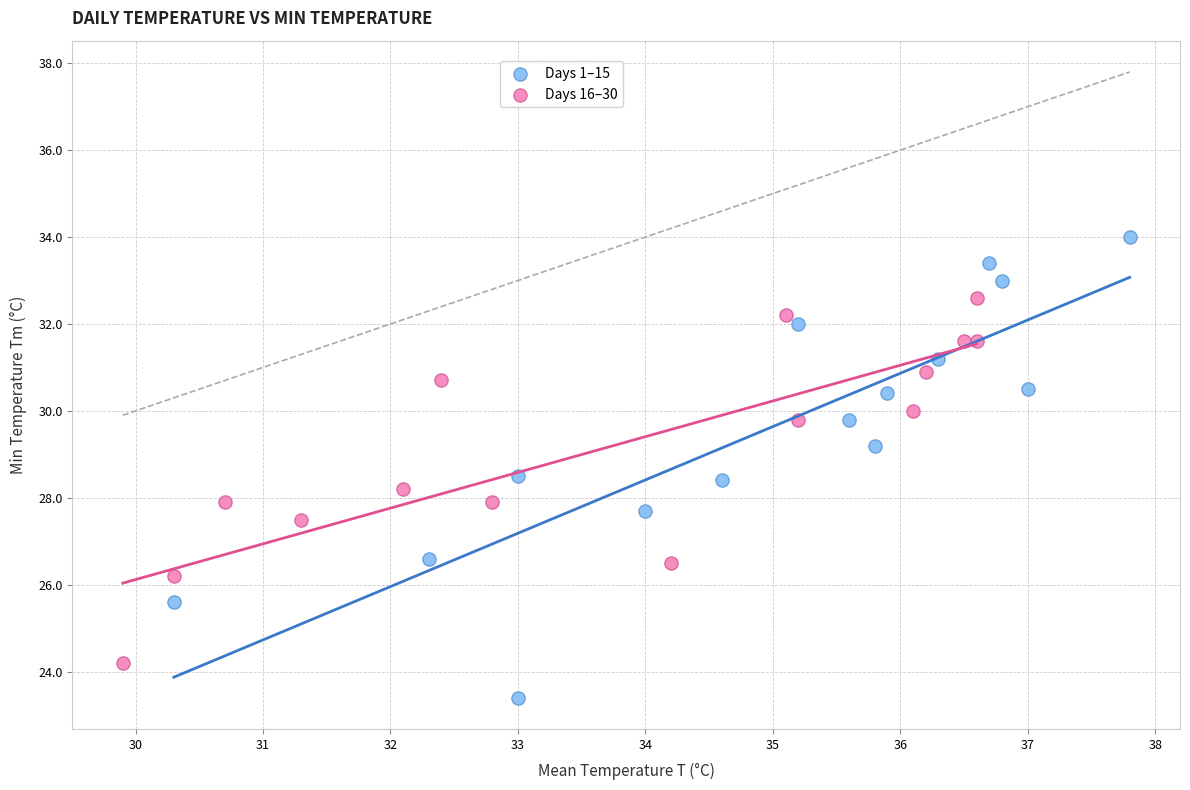

What are all the series names shown in the legend?

Days 1–15, Days 16–30